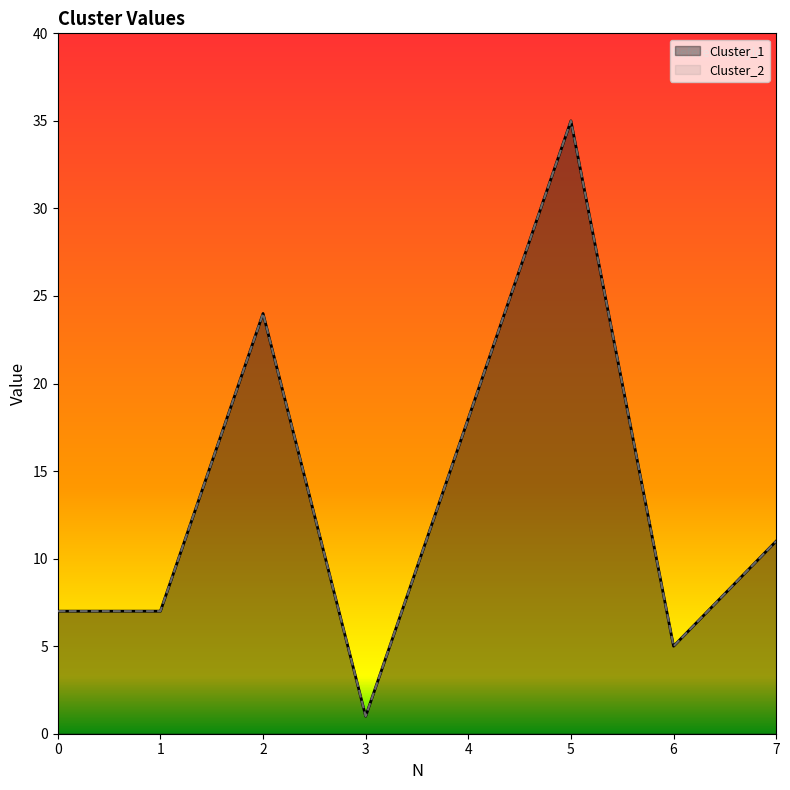

How many lines are shown in the chart?

2